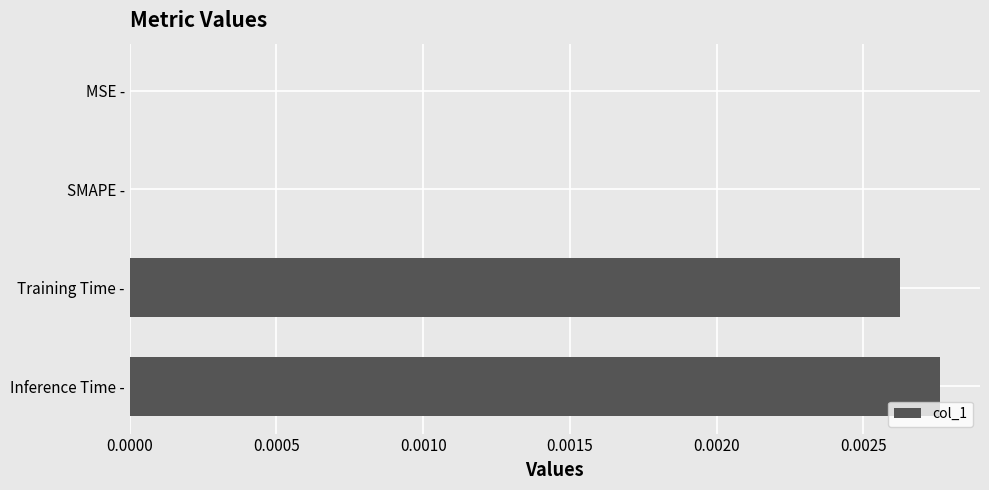

Which has a higher value, Training Time - or Inference Time -?

Inference Time -